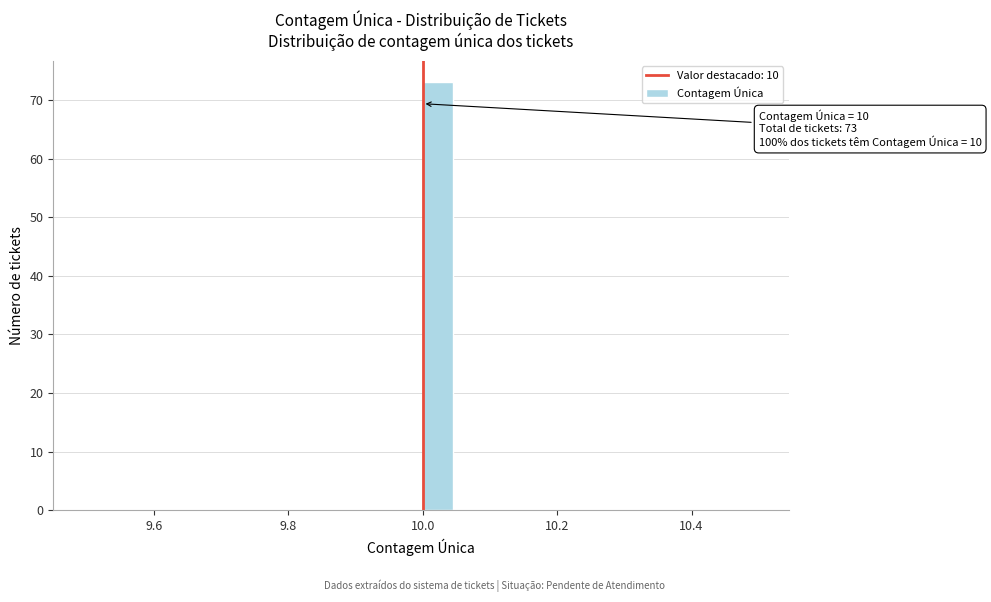

Around what value on the x-axis is the tallest bar? Give the approximate position of its centre, as read against the axis.

10.02